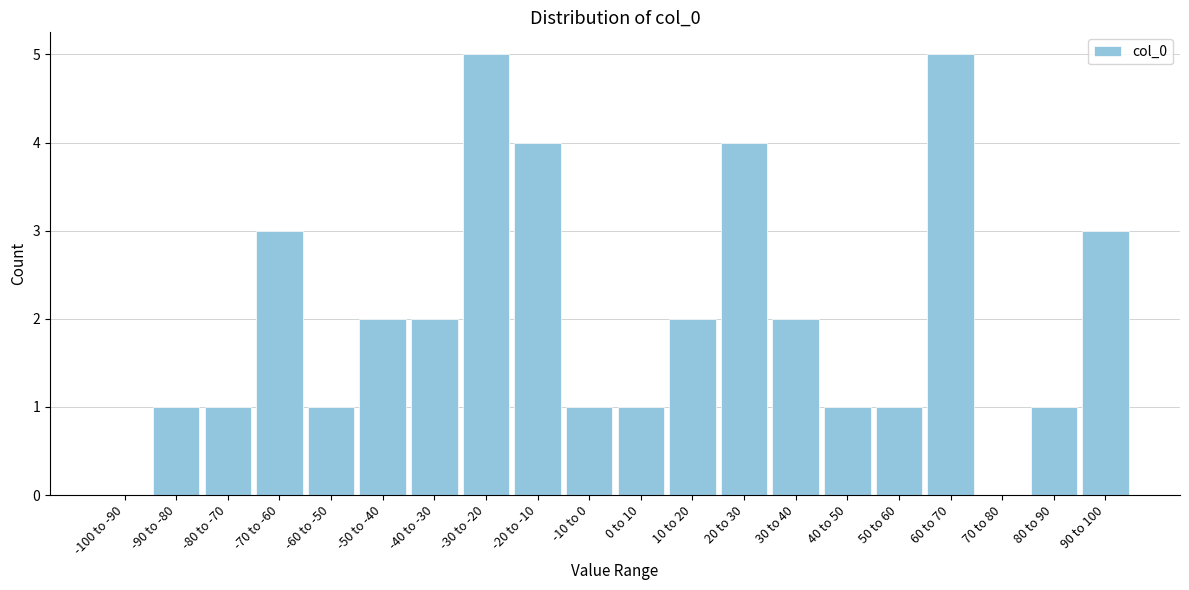

Reading right to left, what are all the values shown in this chart?

90 to 100=3	80 to 90=1	70 to 80=0	60 to 70=5	50 to 60=1	40 to 50=1	30 to 40=2	20 to 30=4	10 to 20=2	0 to 10=1	-10 to 0=1	-20 to -10=4	-30 to -20=5	-40 to -30=2	-50 to -40=2	-60 to -50=1	-70 to -60=3	-80 to -70=1	-90 to -80=1	-100 to -90=0